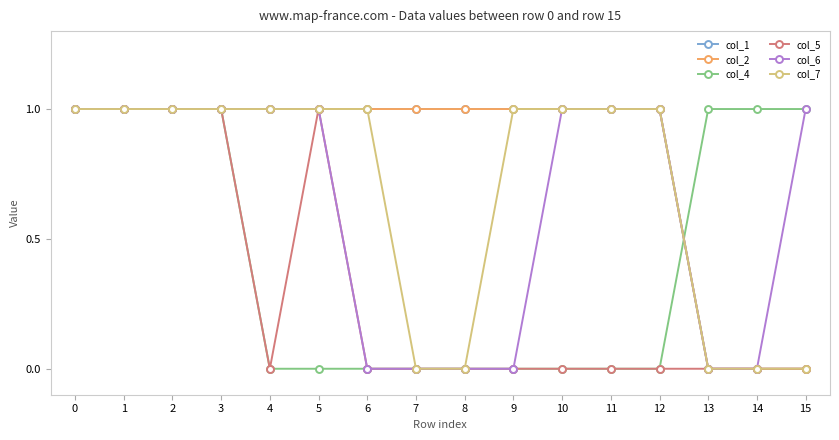

What is the difference between the maximum and minimum values in the col_2 series?

1